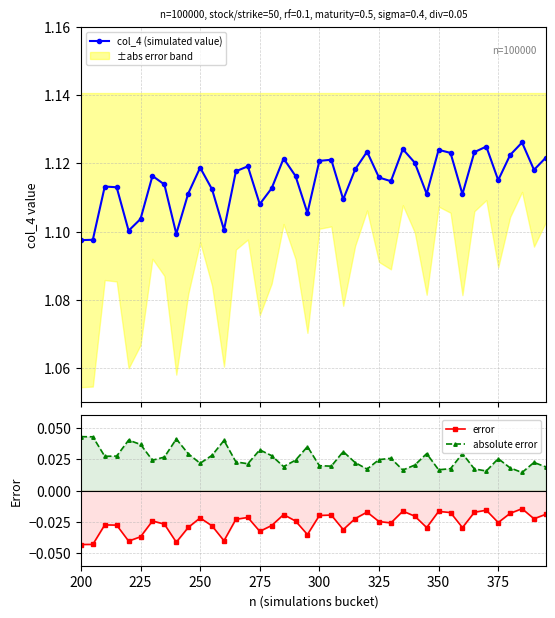

True or false: error and absolute error intersect in this chart.

False